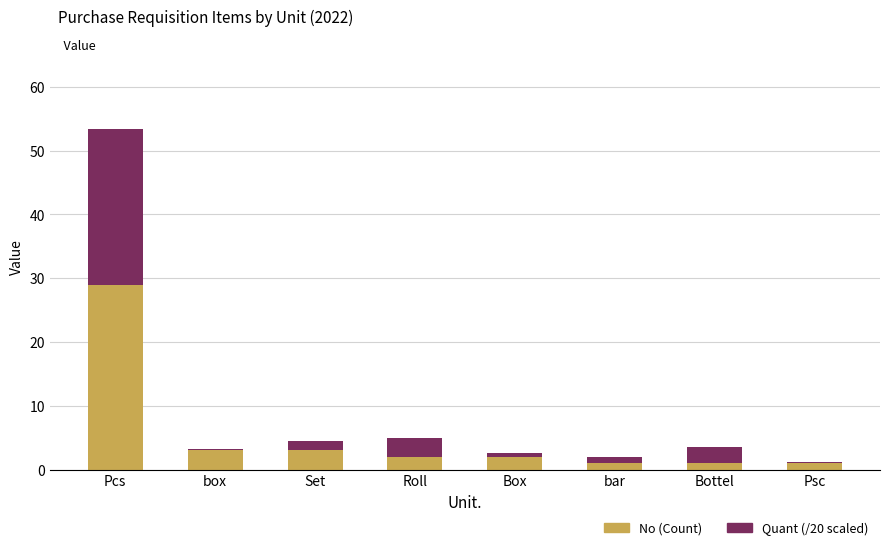

At which label does No (Count) reach its peak?

Pcs